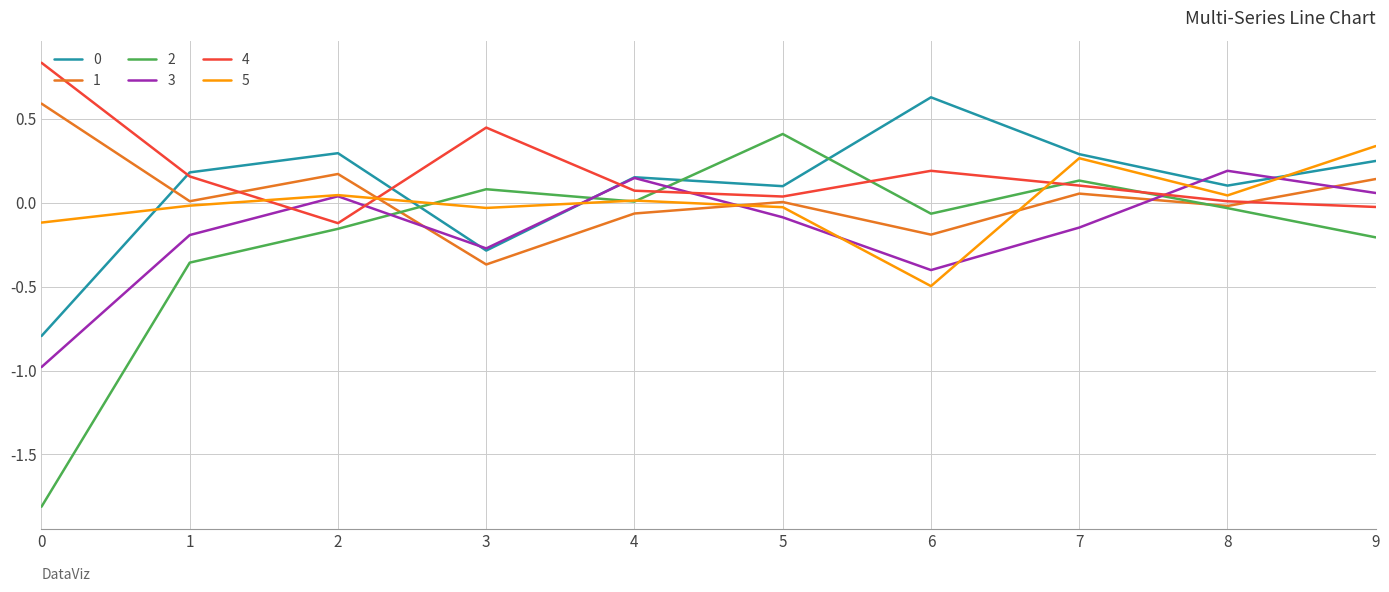

Is the value of 2 at 7 greater than the value of 0 at 2?

No